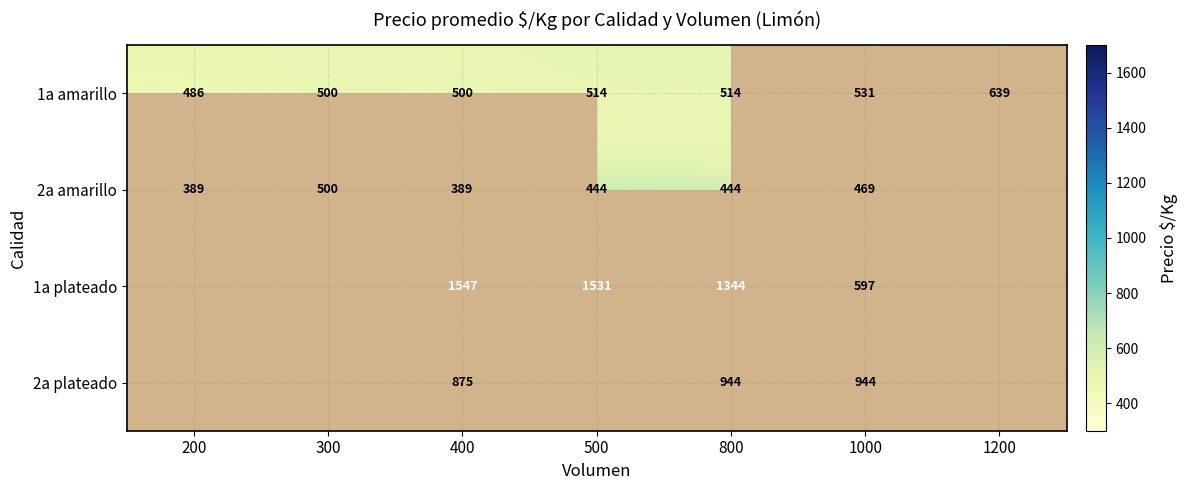

What is the total value across all series at 400?

3311